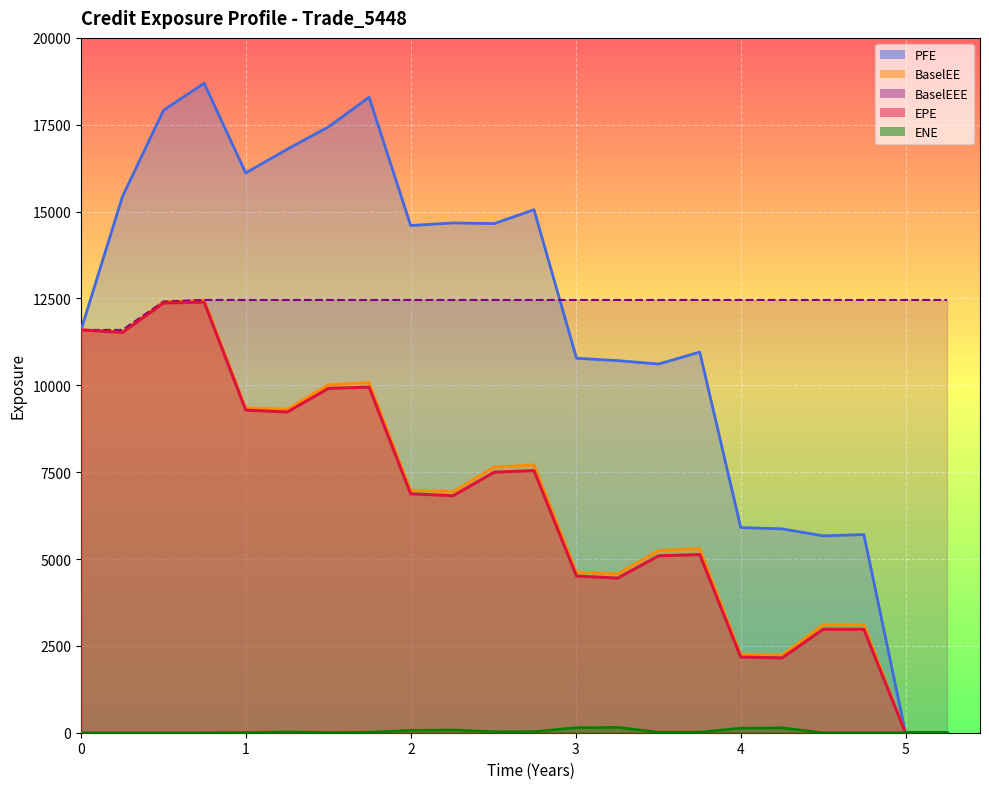

True or false: ENE and BaselEE intersect in this chart.

False